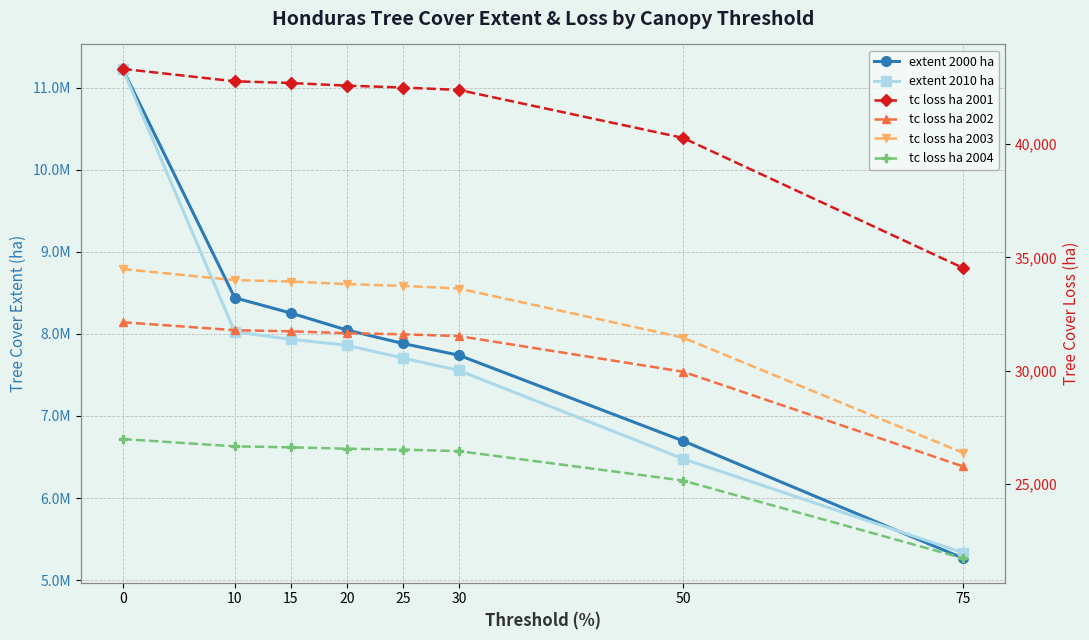

What is the value of the tc loss ha 2004 point at the 1st from the left?

26988